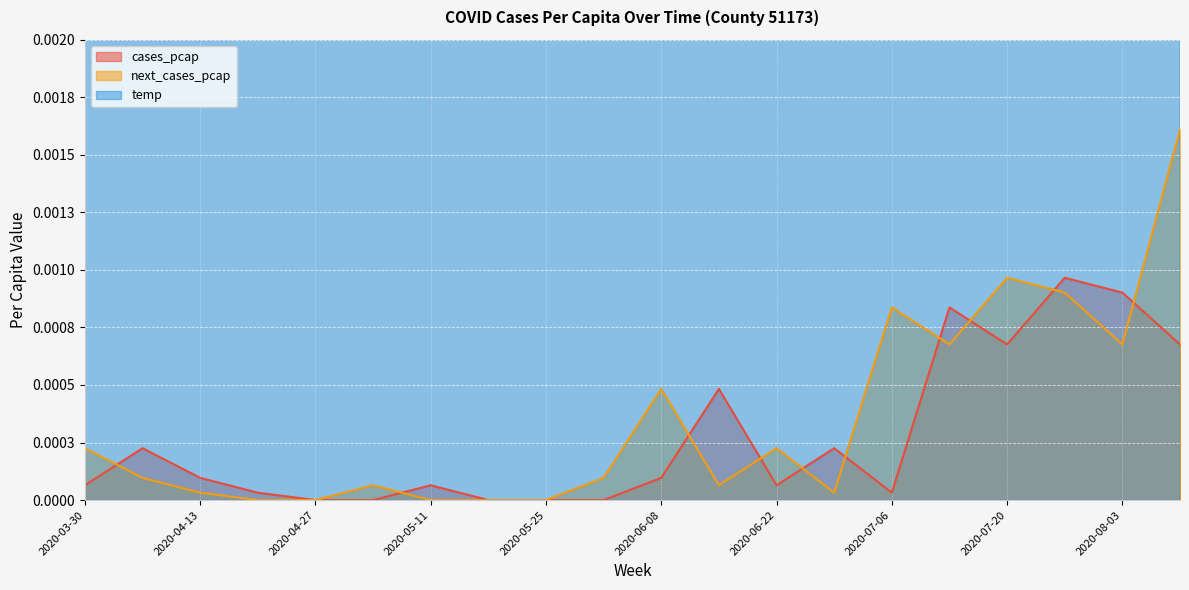

True or false: cases_pcap has more than 0 points higher than both neighbors.

True